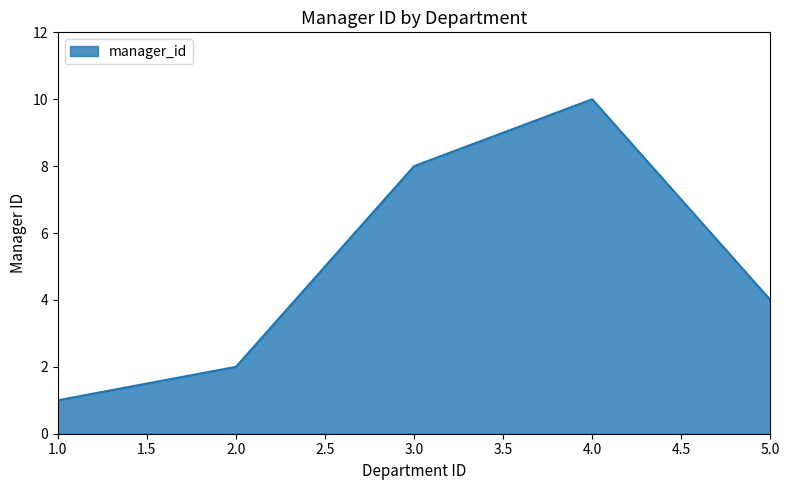

How many lines are shown in the chart?

1